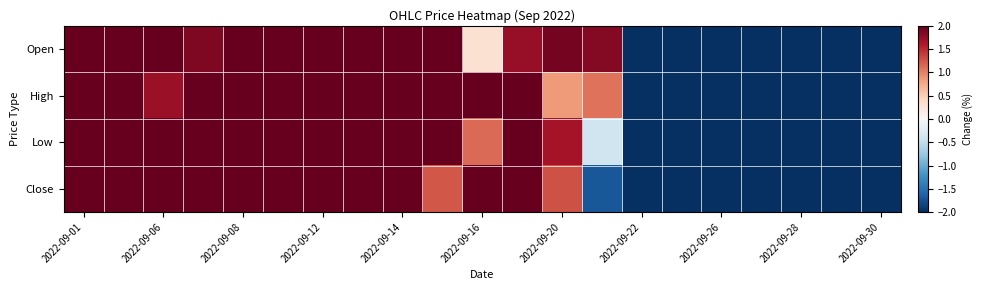

Reading right to left, list all the values displayed in this chart.

Open: -8.3	-6.4	-8.8	-7.9	-7.1	-4.8	-2.4	1.8	1.9	1.7	0.3	3.4	3.3	5.5	7.6	6.1	3.4	1.9	2.5	3.7	2.5
High: -8.1	-7.4	-5.7	-8.5	-8.1	-5.3	-3.4	1.1	0.8	2.0	2.1	3.1	2.7	5.3	7.5	6.1	5.4	3.4	1.7	2.9	2.2
Low: -6.9	-8.5	-8.0	-9.7	-9.3	-5.8	-2.6	-0.4	1.7	3.3	1.1	2.4	3.8	5.3	9.1	7.5	5.0	3.2	2.4	3.7	2.5
Close: -7.9	-9.0	-5.0	-9.4	-9.8	-6.1	-3.1	-1.7	1.3	3.5	3.6	1.2	3.6	4.3	8.8	7.0	5.8	5.0	2.4	2.7	2.7